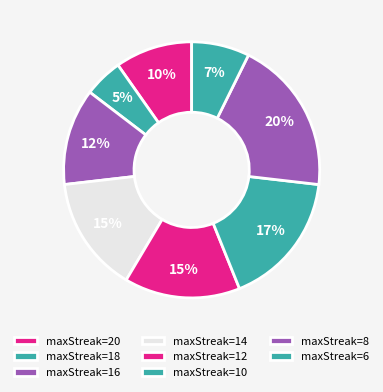

How many segments does this pie chart have?

8